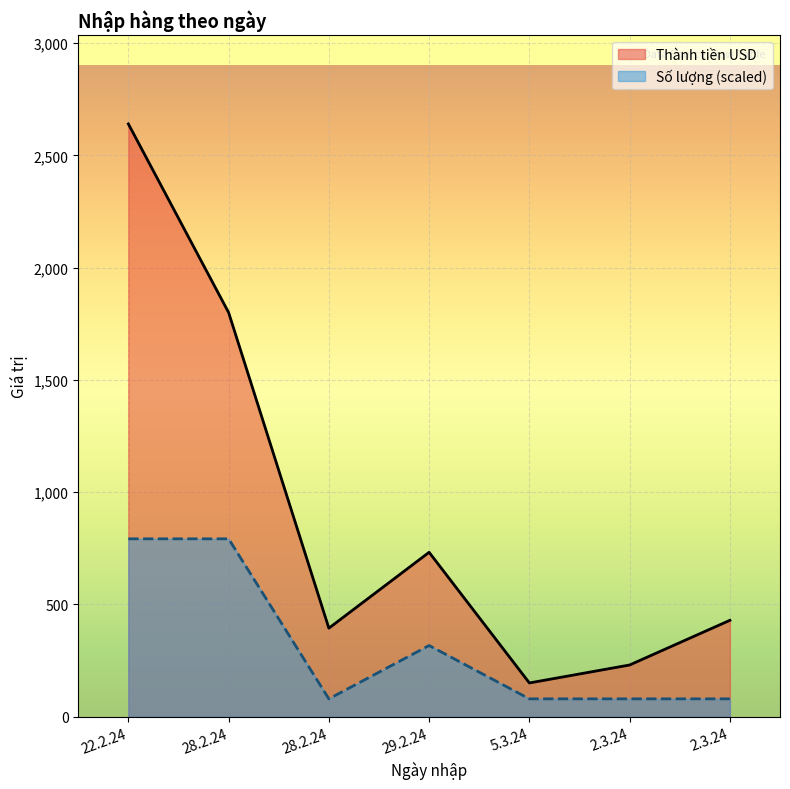

What are all the series names shown in the legend?

Thành tiền USD, Số lượng (scaled)